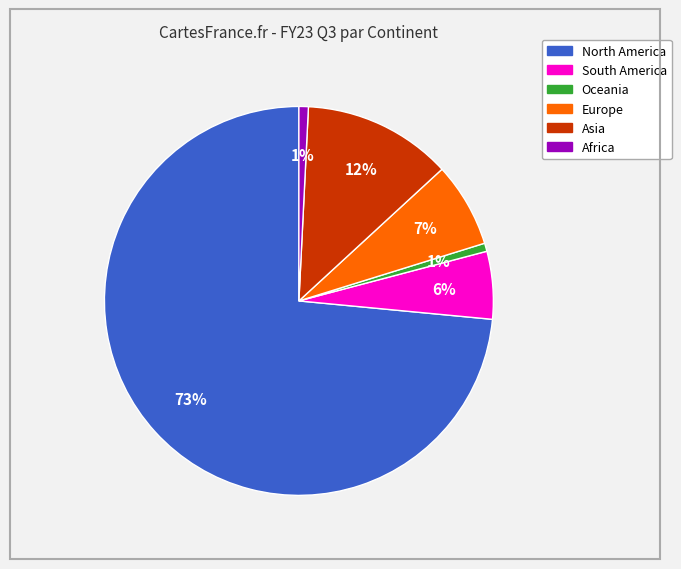

To the nearest percent, what is the average slice percentage?

17%